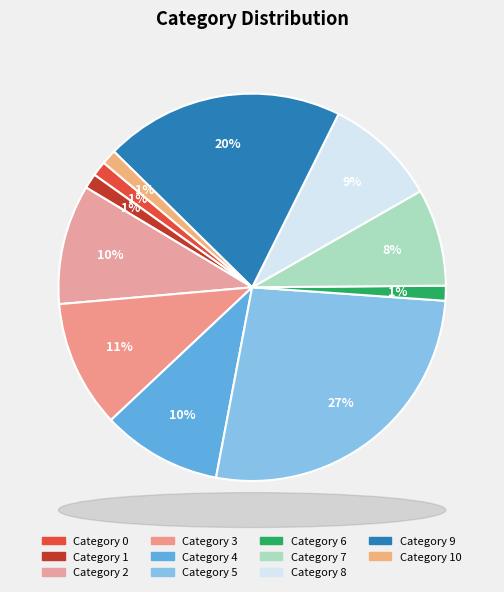

How many segments does this pie chart have?

11